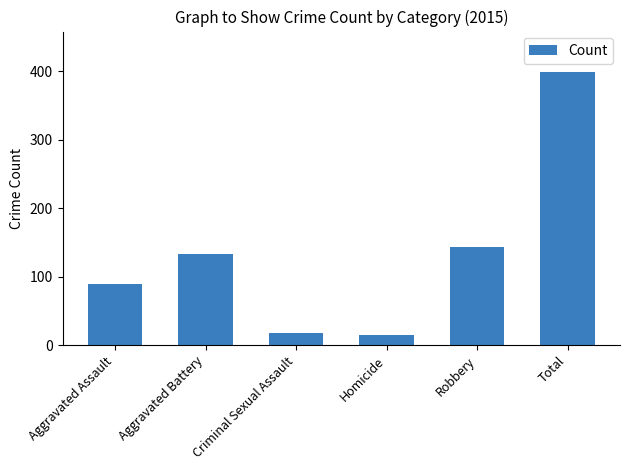

How many data points does each series have?

6